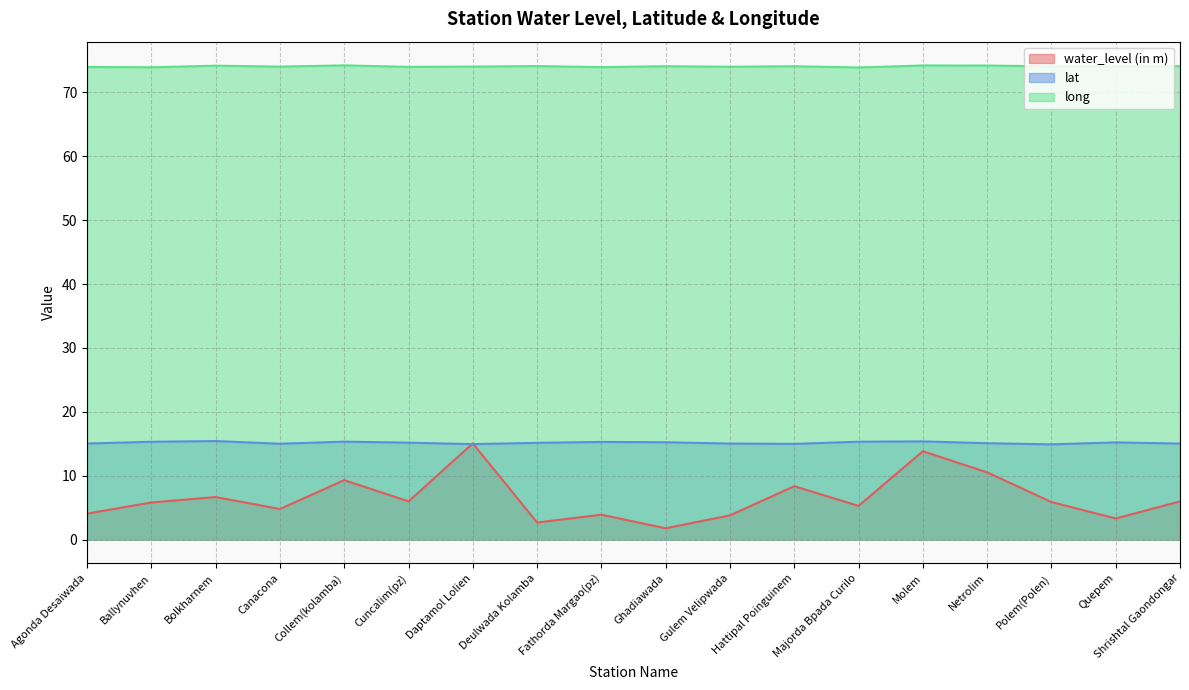

What is the value of the water_level (in m) point at the 11th from the left?

3.8